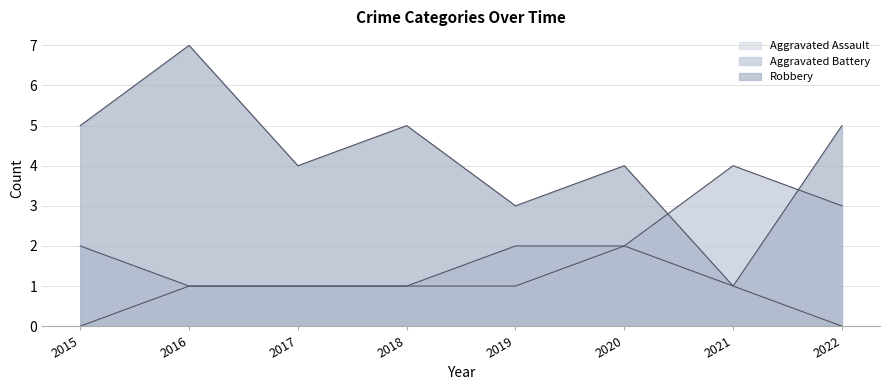

How many lines are shown in the chart?

3